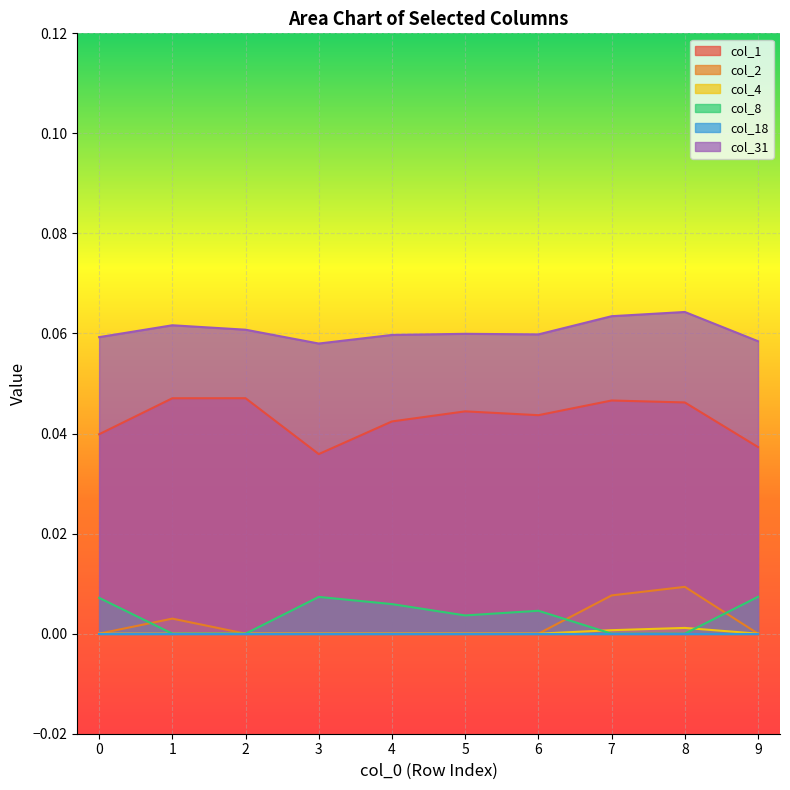

True or false: col_8 has a value of 0.0 at 2.

True